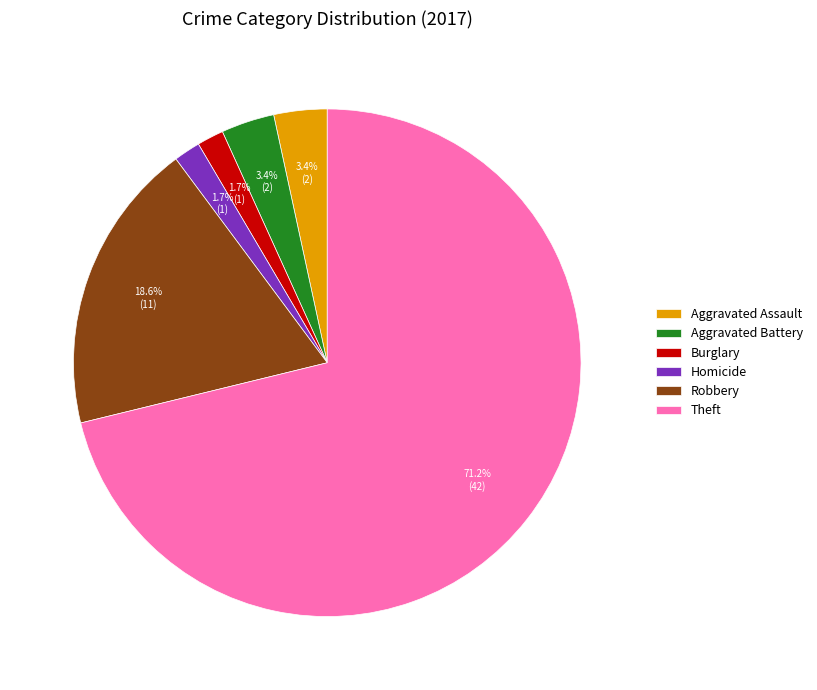

Do Aggravated Battery and Aggravated Assault together represent more than half of the pie?

No